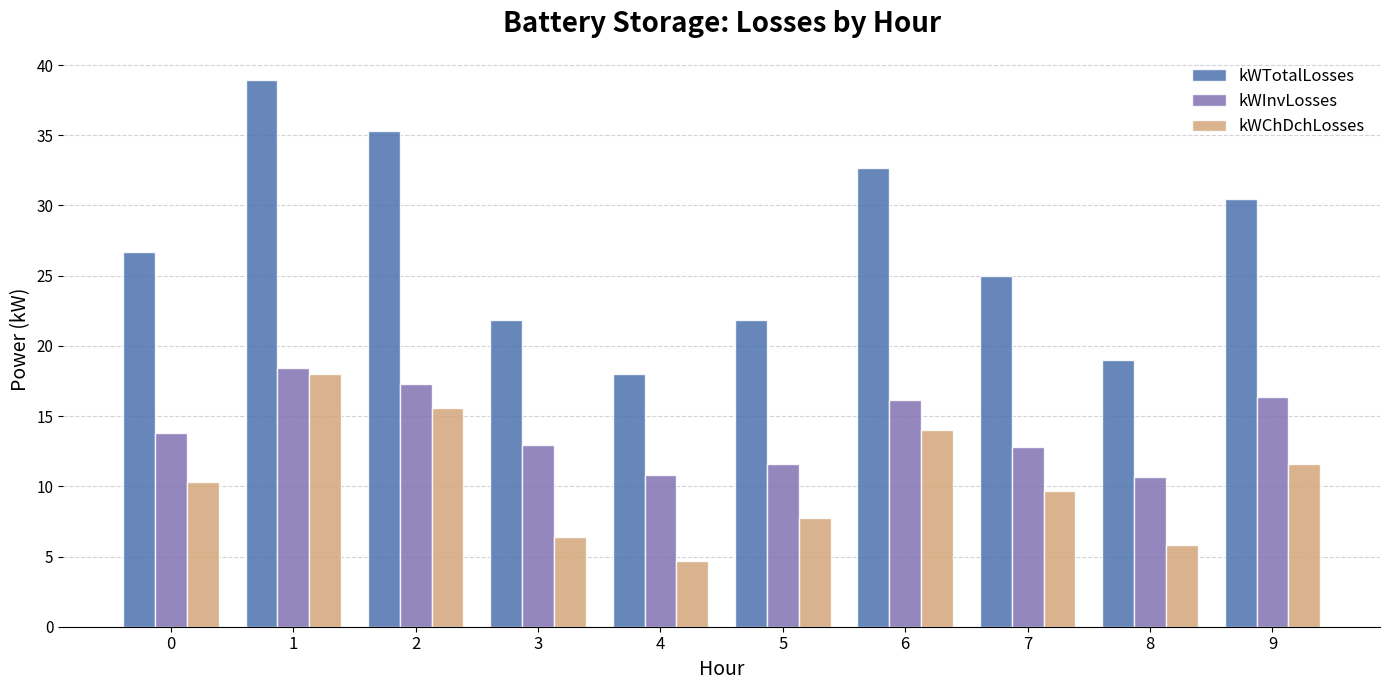

Which series has the largest total across all categories?

kWTotalLosses